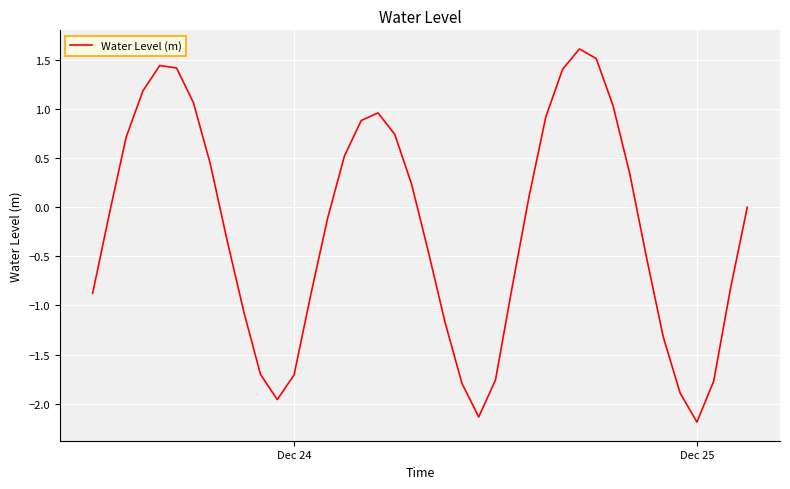

What is the difference between the maximum and minimum values?

3.8